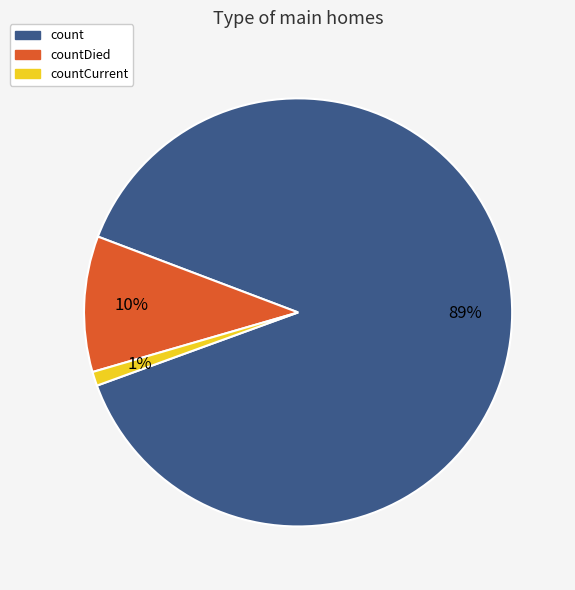

What is the smallest slice in the pie chart?

countCurrent